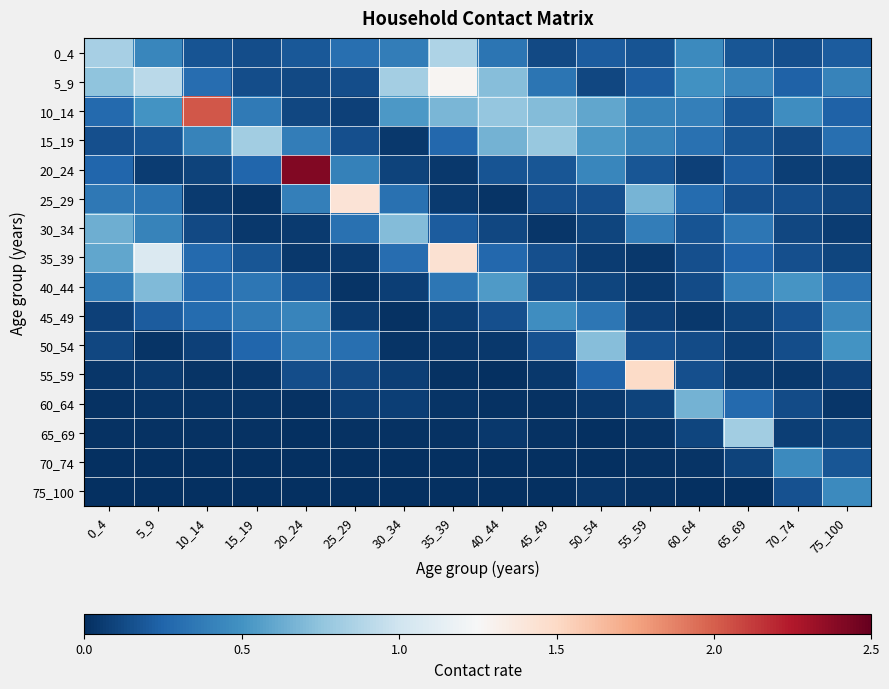

Count the number of data series in this chart.

16